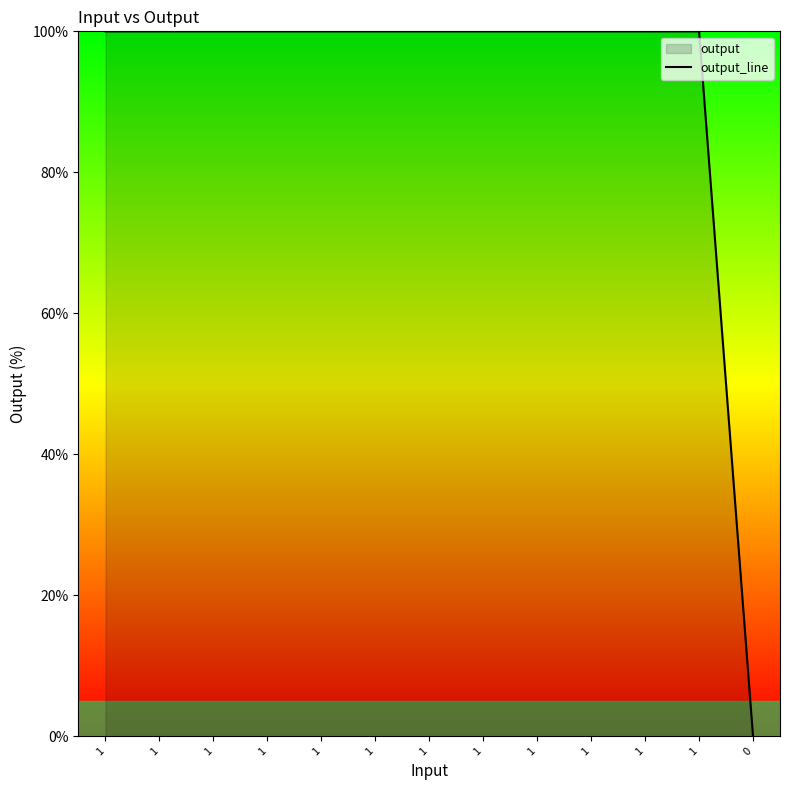

Rank the categories by value from highest to lowest.

1, 1, 1, 1, 1, 1, 1, 1, 1, 1, 1, 1, 0